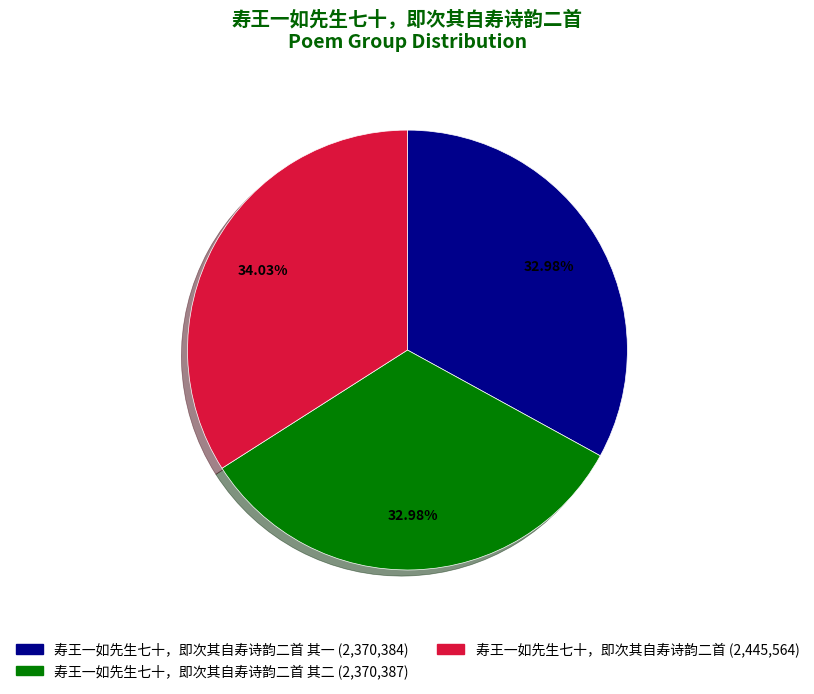

Is there a majority slice in this chart?

No